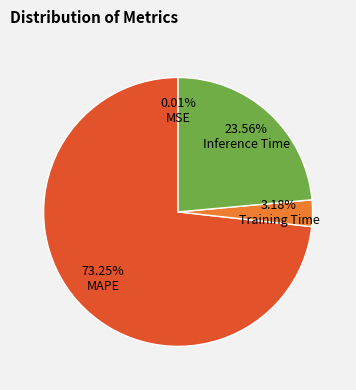

Is there a majority slice in this chart?

Yes